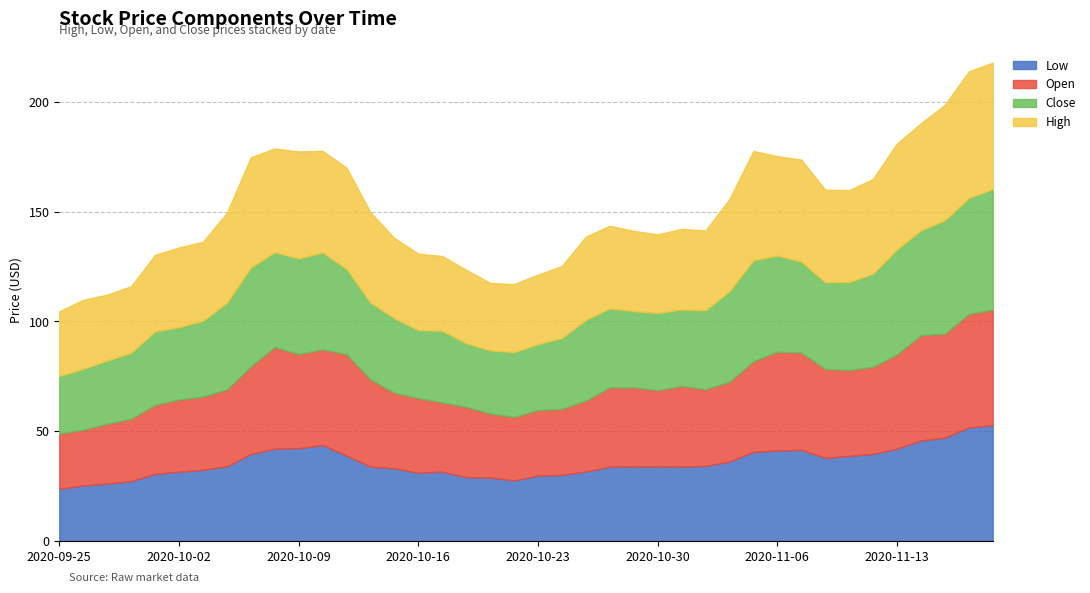

Is the value of Low at 2020-10-15 greater than the value of Close at 2020-10-01?

No